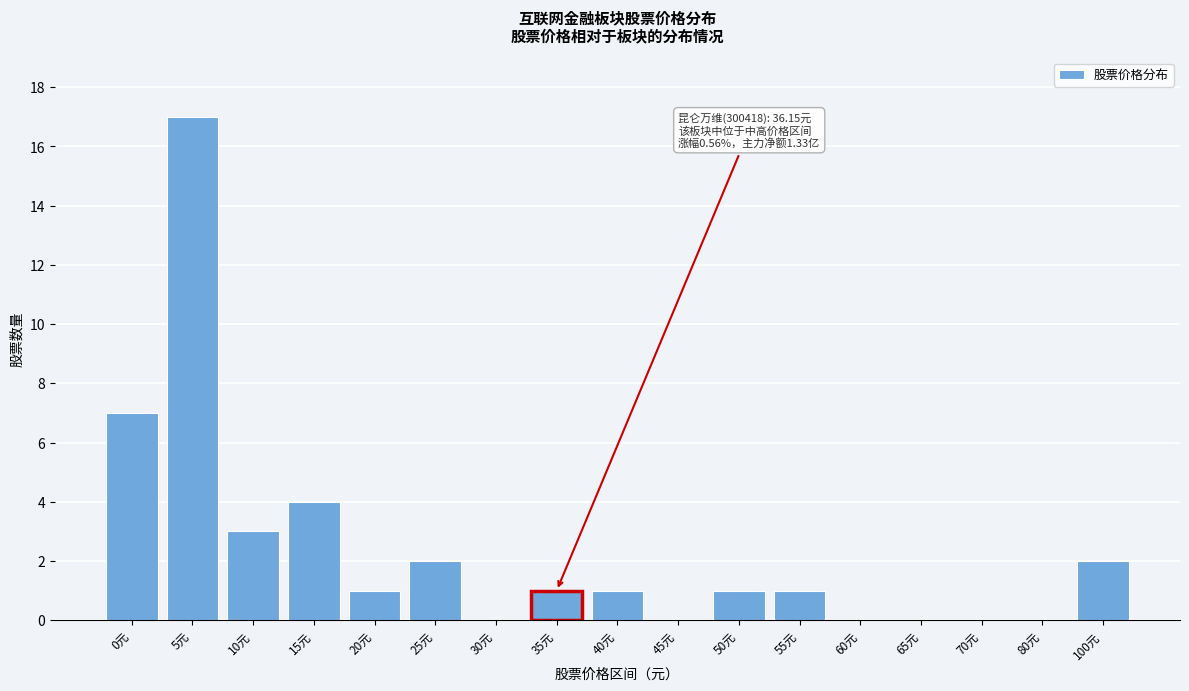

Reading left to right, extract all data points from this chart.

0元=7	5元=17	10元=3	15元=4	20元=1	25元=2	30元=0	35元=1	40元=1	45元=0	50元=1	55元=1	60元=0	65元=0	70元=0	80元=0	100元=2